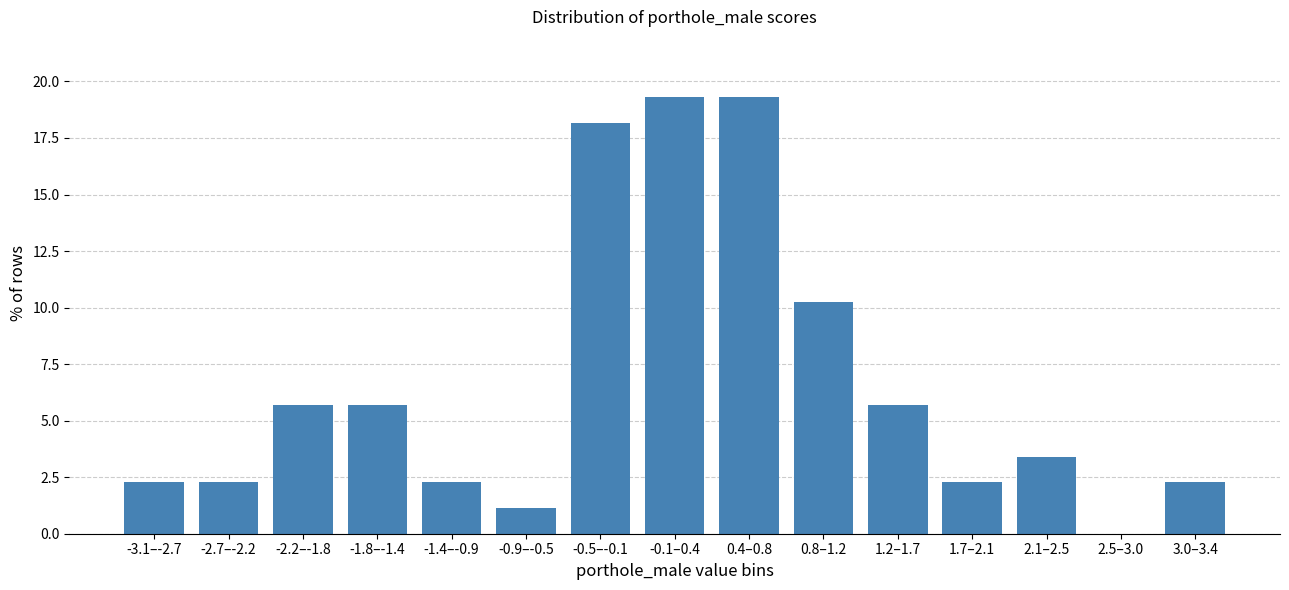

Reading right to left, transcribe all the data shown in this chart.

3.0–3.4=2.3	2.5–3.0=0.0	2.1–2.5=3.4	1.7–2.1=2.3	1.2–1.7=5.7	0.8–1.2=10.2	0.4–0.8=19.3	-0.1–0.4=19.3	-0.5–-0.1=18.2	-0.9–-0.5=1.1	-1.4–-0.9=2.3	-1.8–-1.4=5.7	-2.2–-1.8=5.7	-2.7–-2.2=2.3	-3.1–-2.7=2.3